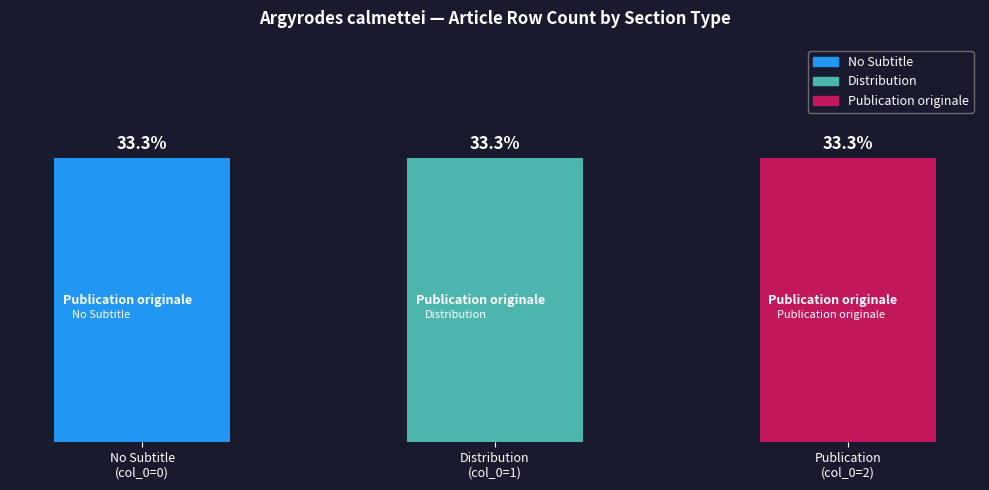

Does the chart contain stacked bars?

No